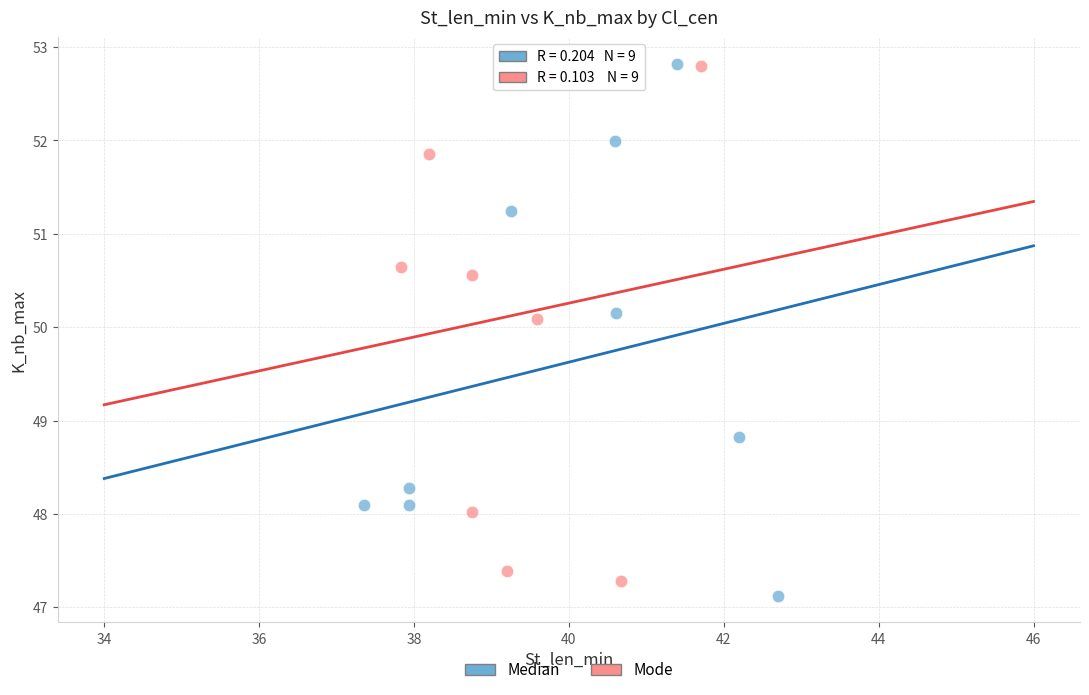

Which series has the largest Y range (max minus min)?

Median